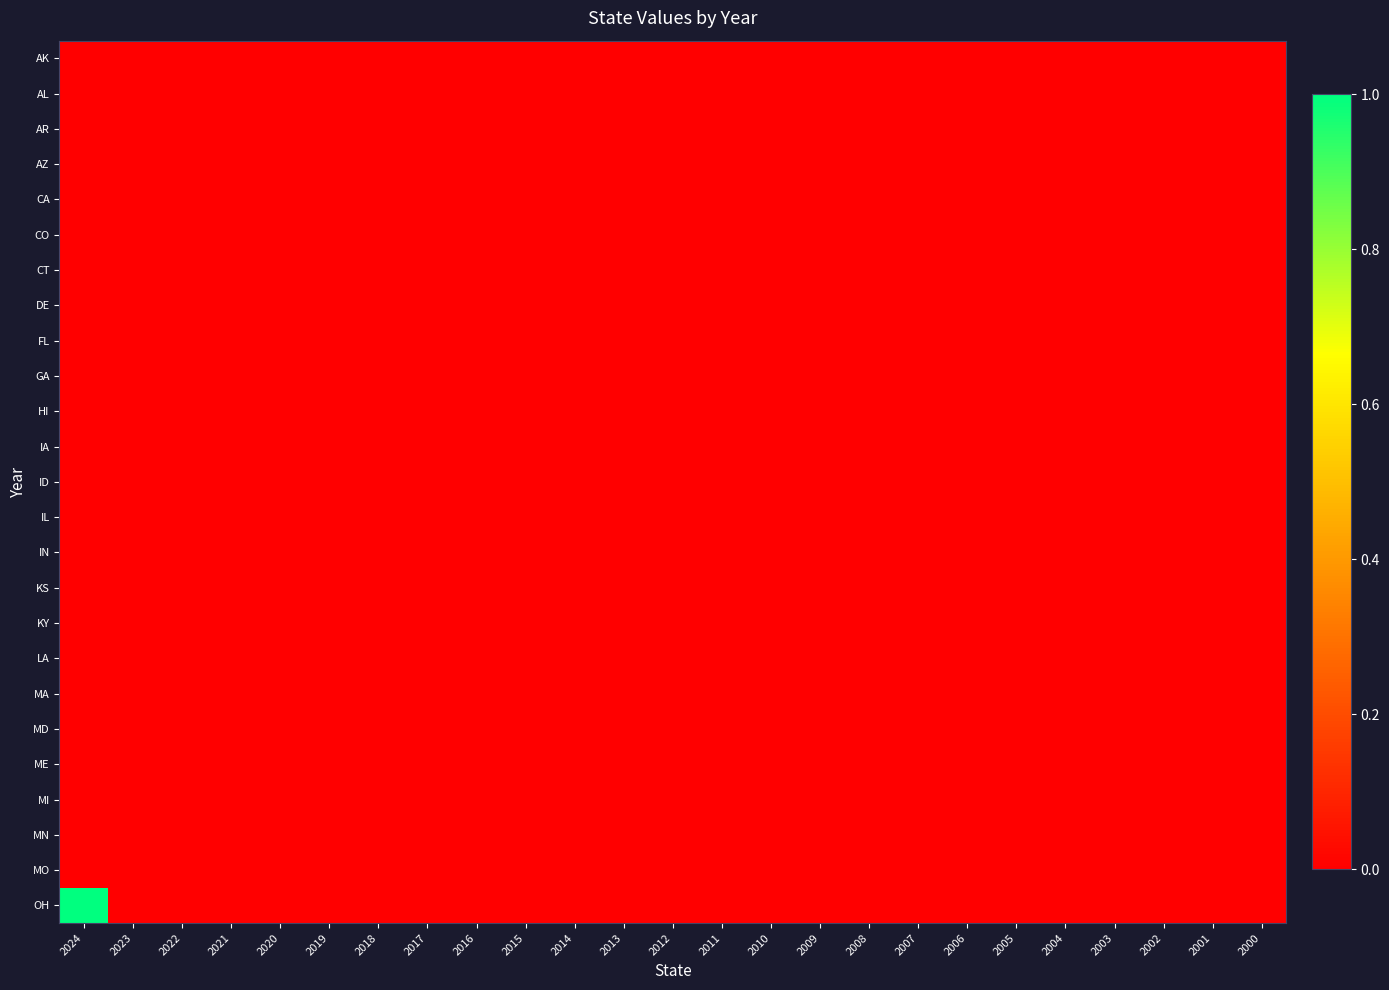

Which series has the largest total across all categories?

OH